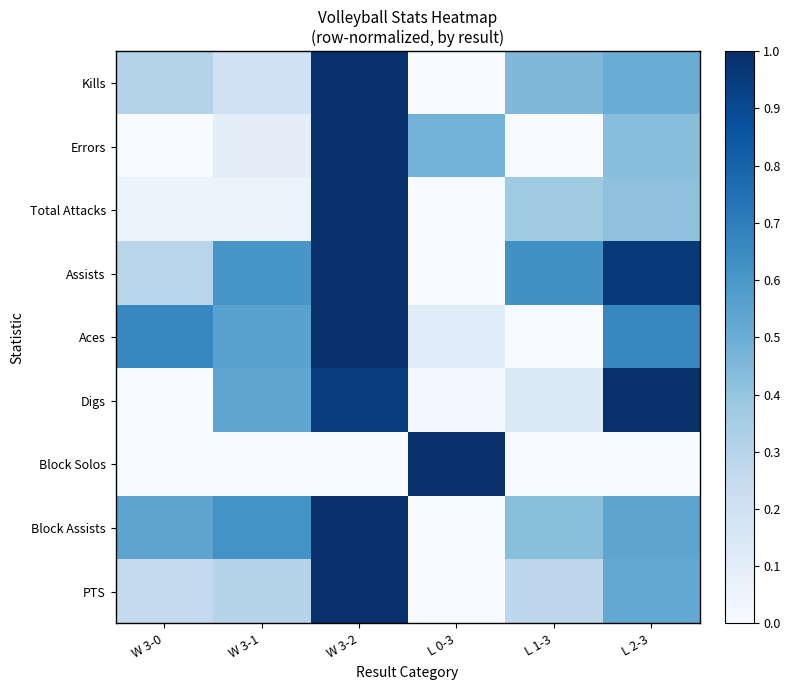

Count the number of categories in the chart.

6